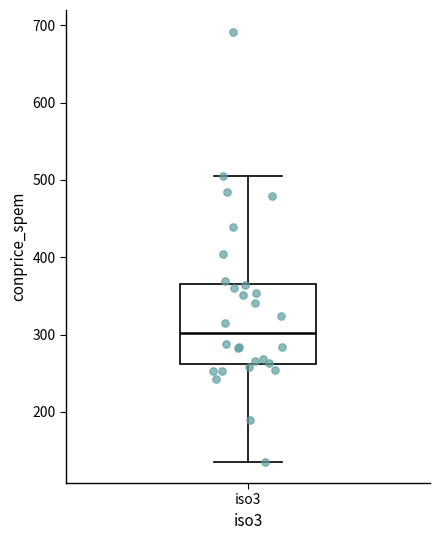

Where does the median line of the box for iso3 sit on the y-axis? The values are not printed on the chart, so give them approximately, as read against the axis.

300